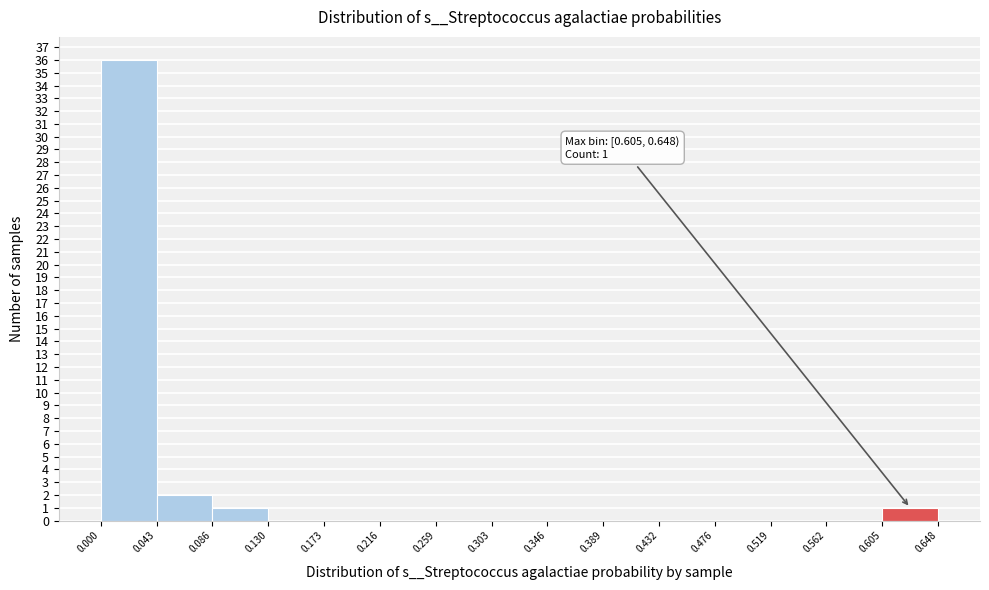

Over which range of the x-axis is the bar tallest?

0.000 to 0.043